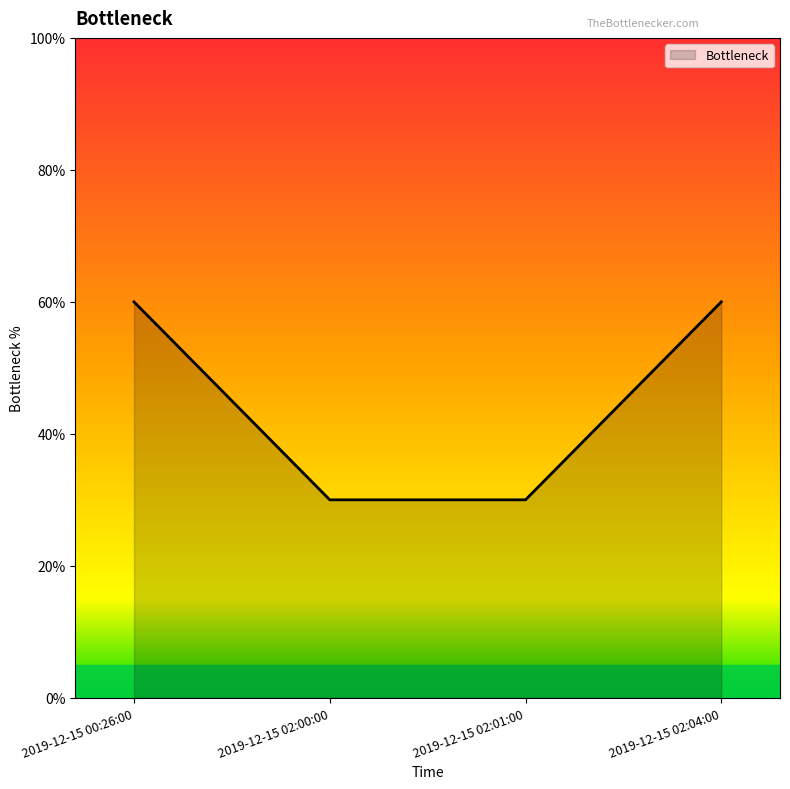

Does the chart display data point markers on the line(s)?

No